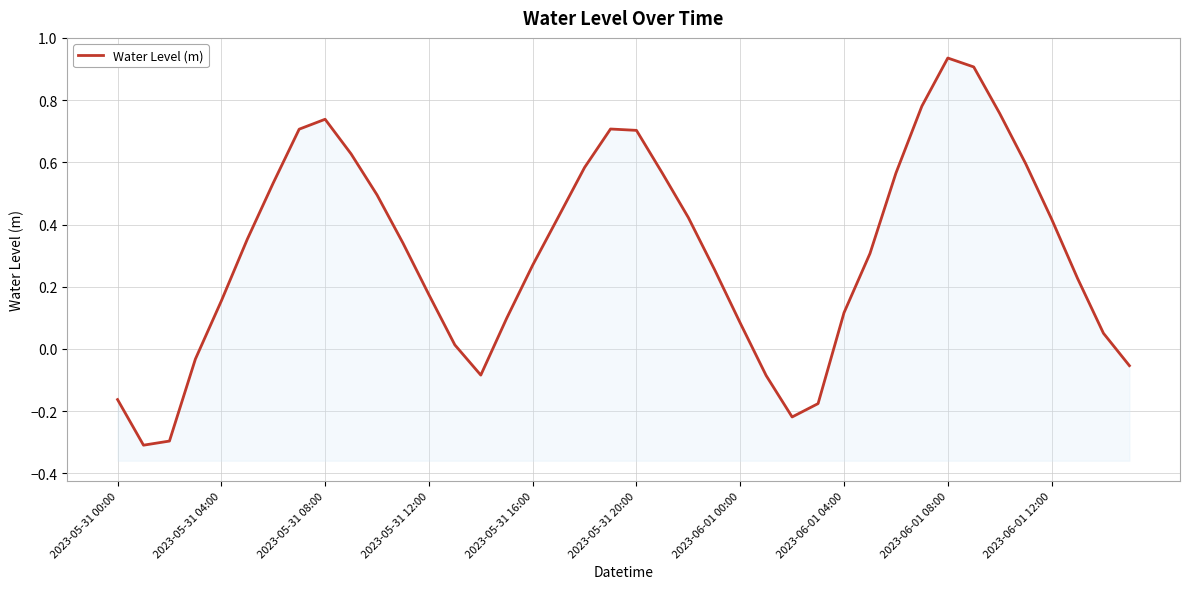

What is the average value?

0.3